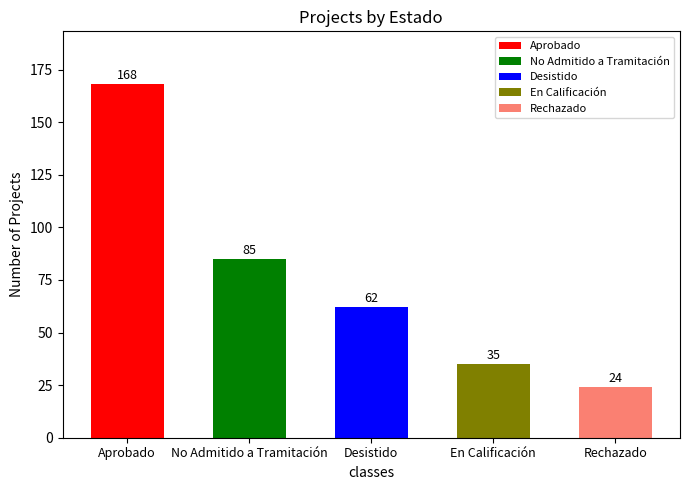

Reading left to right, transcribe all the data shown in this chart.

Aprobado=168	No Admitido a Tramitación=85	Desistido=62	En Calificación=35	Rechazado=24